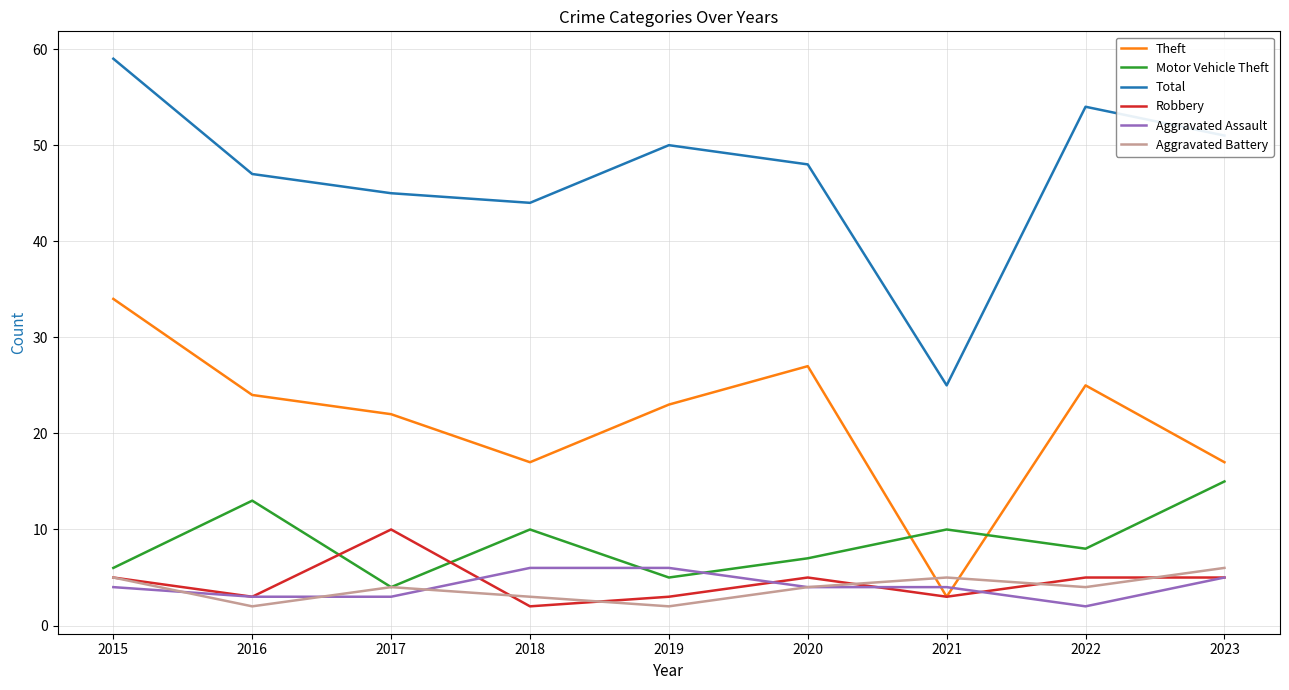

Does the chart have visible grid lines?

Yes